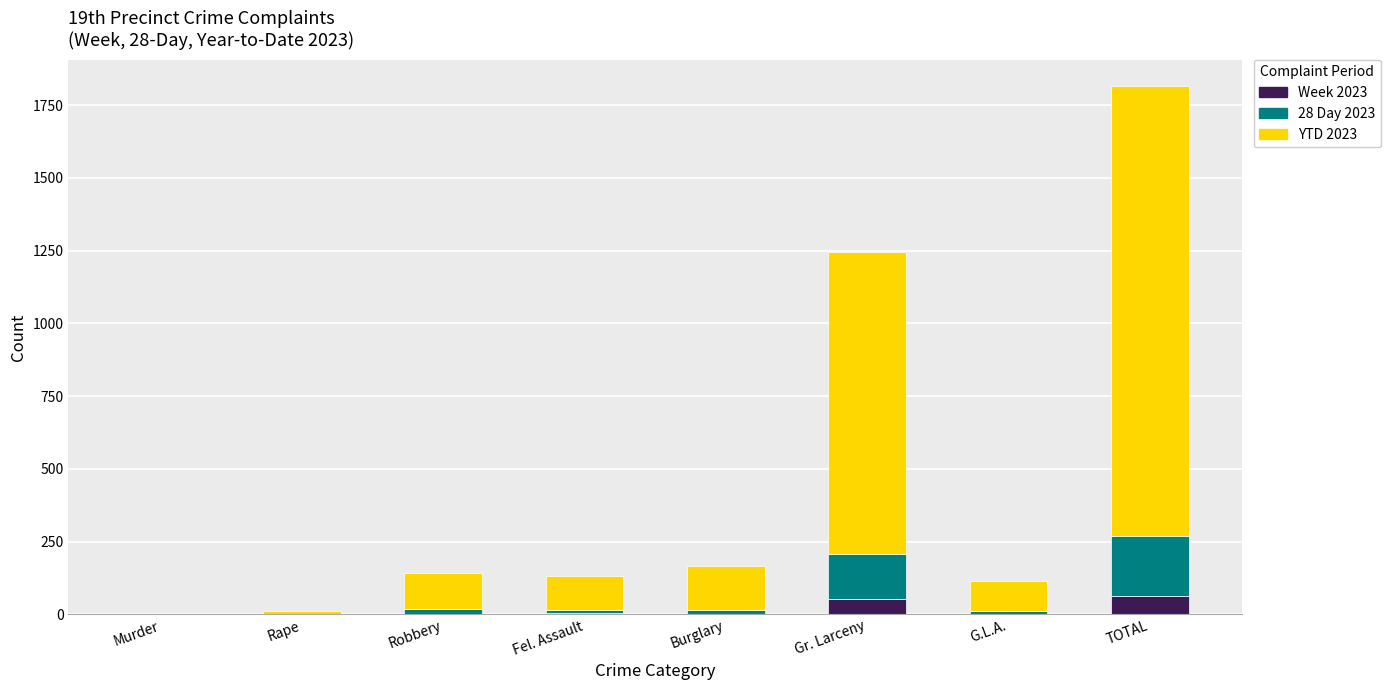

How many series are shown in this chart?

3